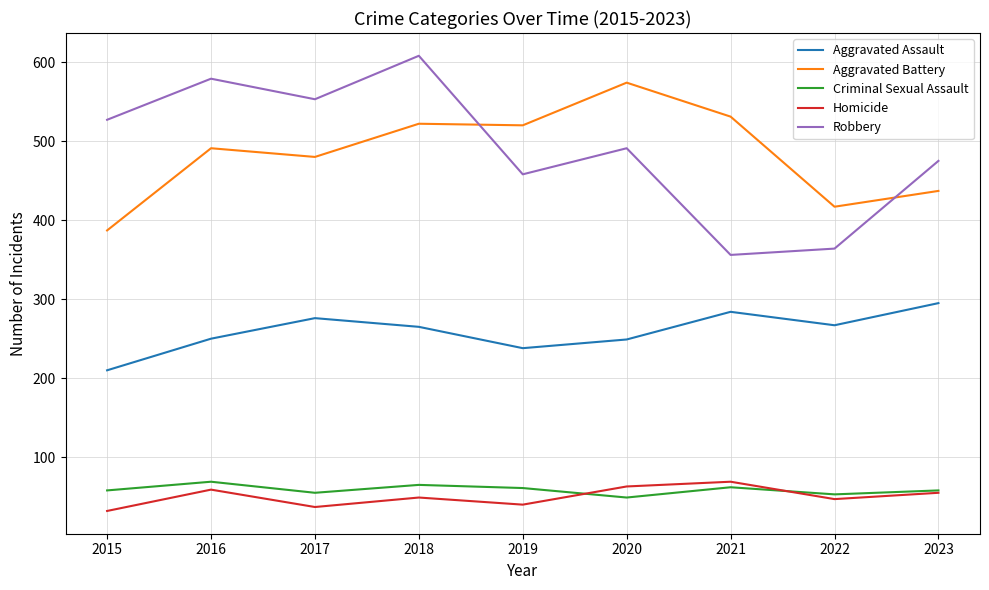

Between which two adjacent categories do Aggravated Battery and Robbery first intersect?

2018 and 2019